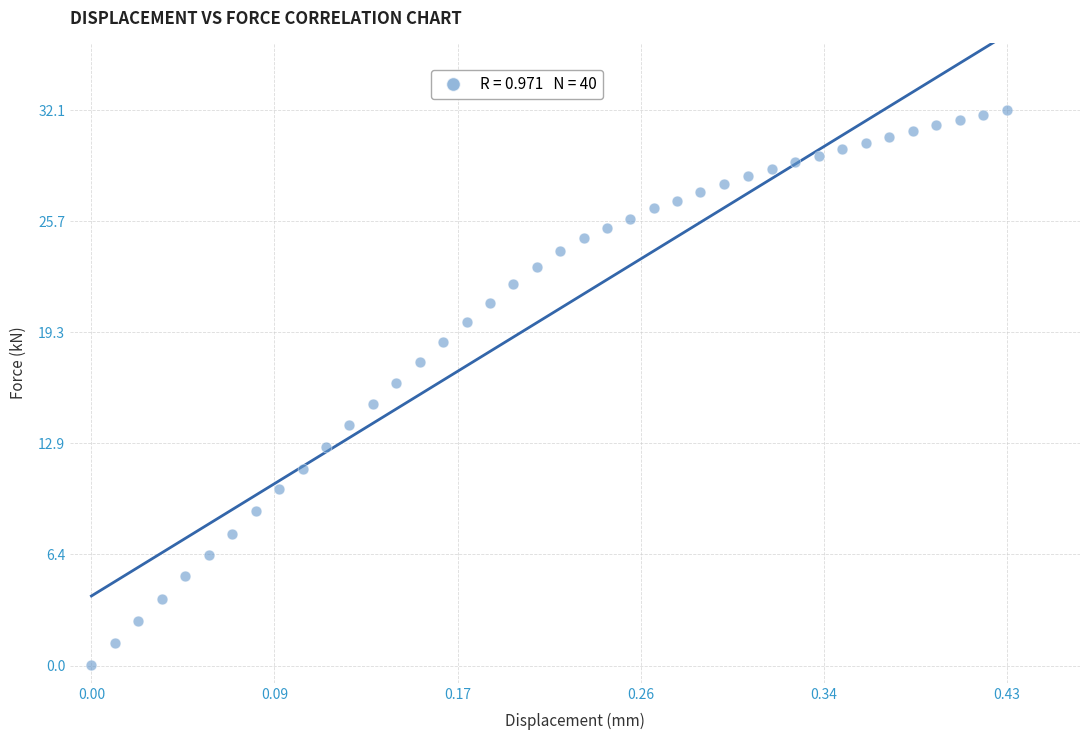

What is the range of Y values (max minus min)?

32.1